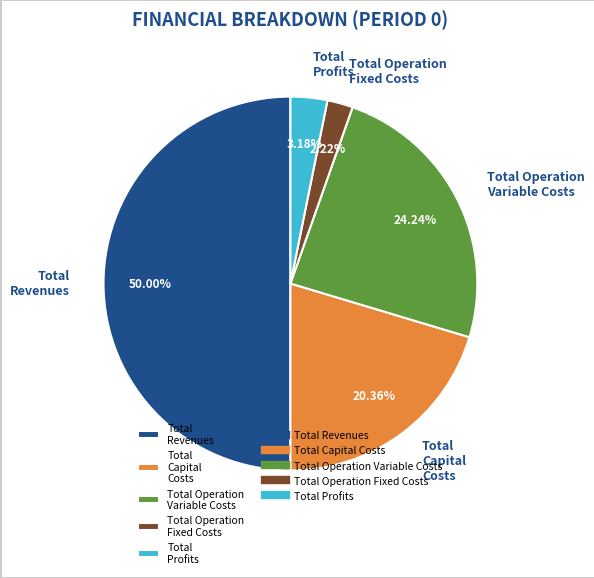

Is Total Operation Fixed Costs the majority of the pie?

No